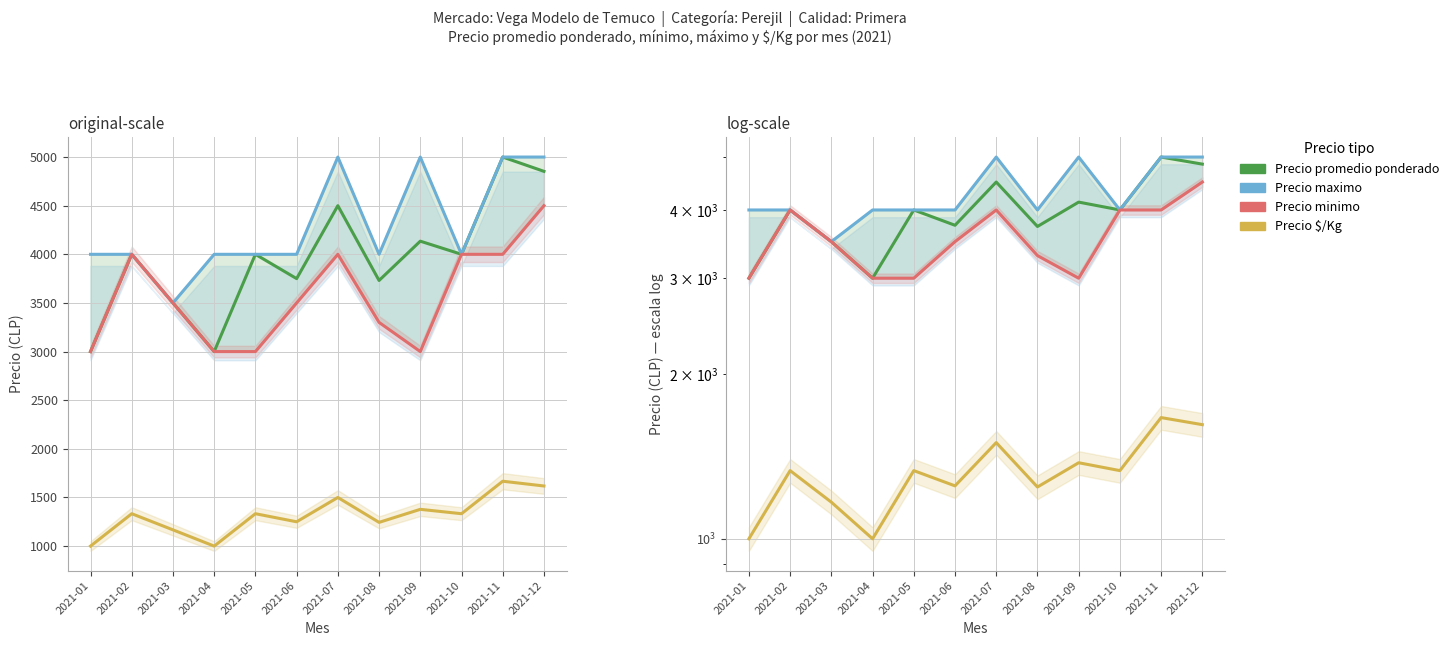

Between 2021-10 and 2021-12, which series saw the biggest shift?

Precio maximo